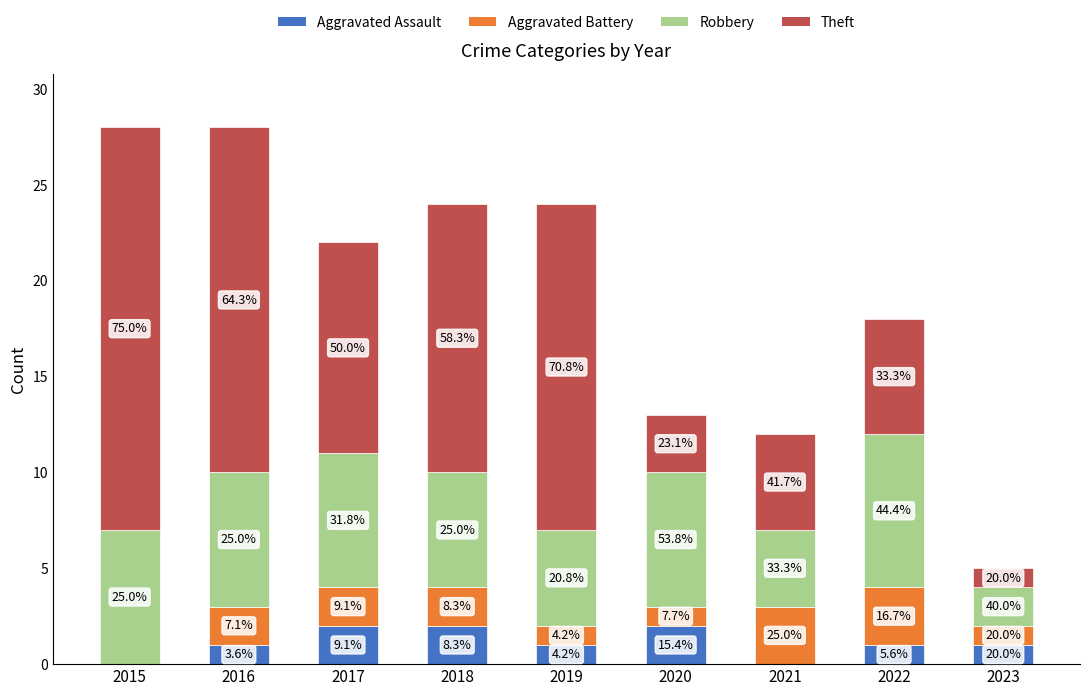

At which label is Aggravated Assault closest to 1?

2016